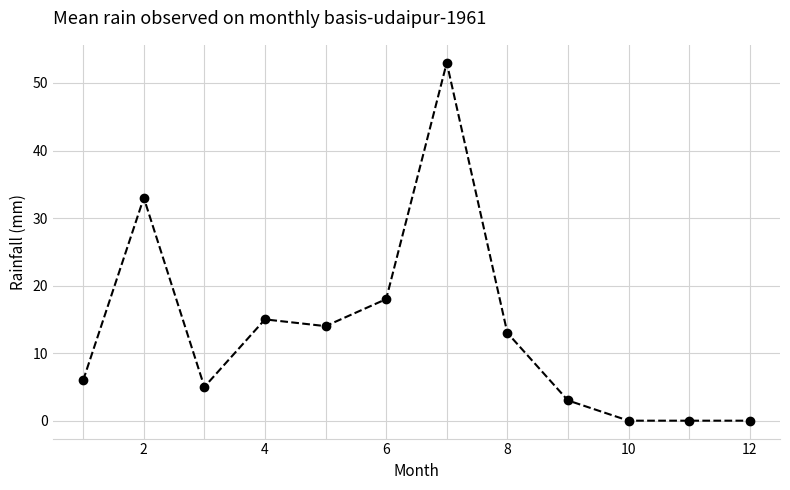

What is the value of the 4th point from the left?

15